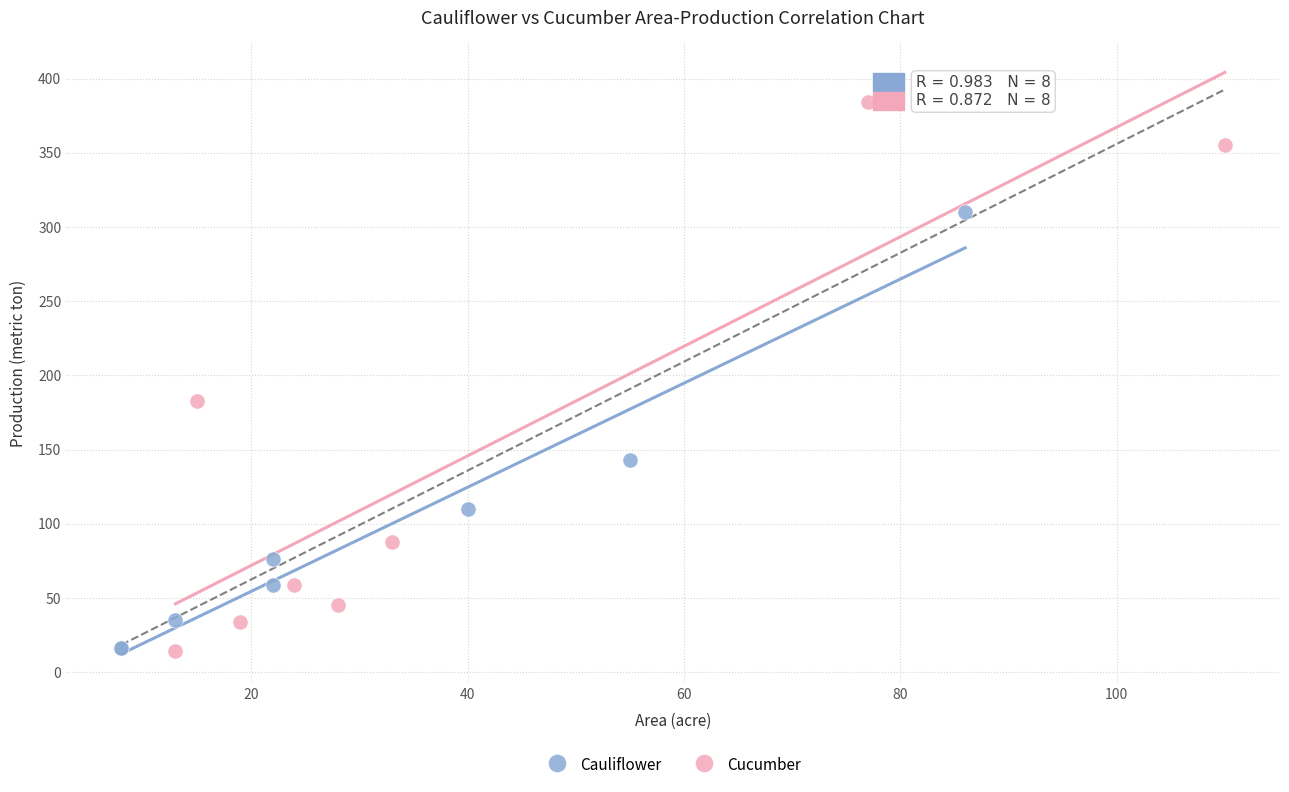

Which series has the largest Y range (max minus min)?

Cucumber